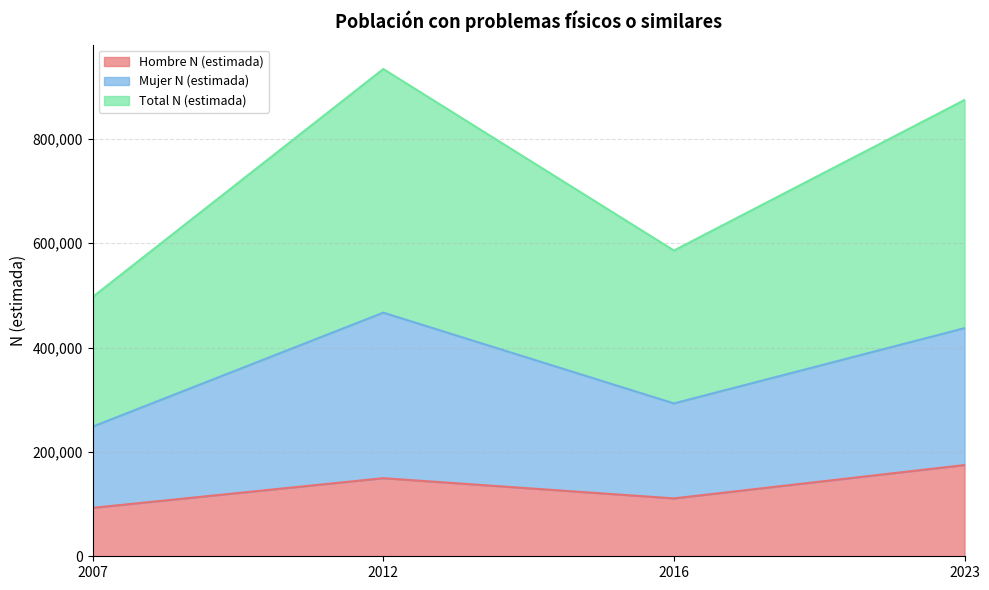

True or false: Total N (estimada) and Mujer N (estimada) intersect in this chart.

False